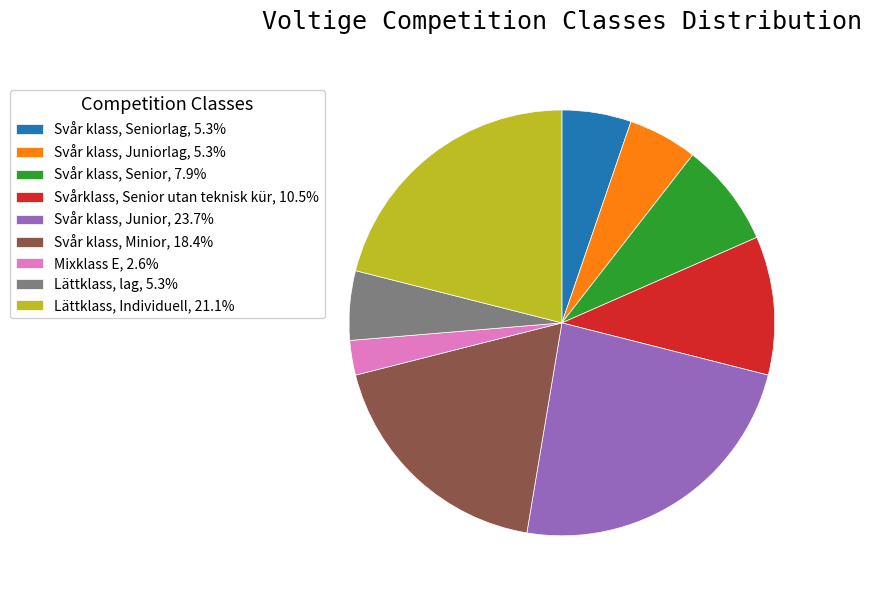

Is there a majority slice in this chart?

No